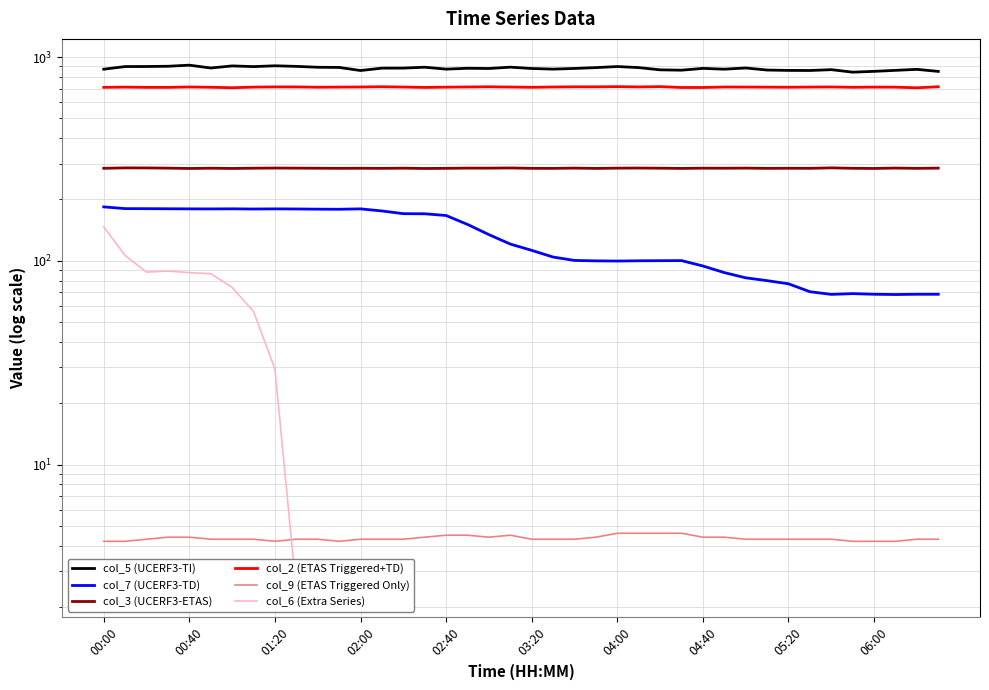

The value of col_7 (UCERF3-TD) at 33 is 114.8. True or false?

False